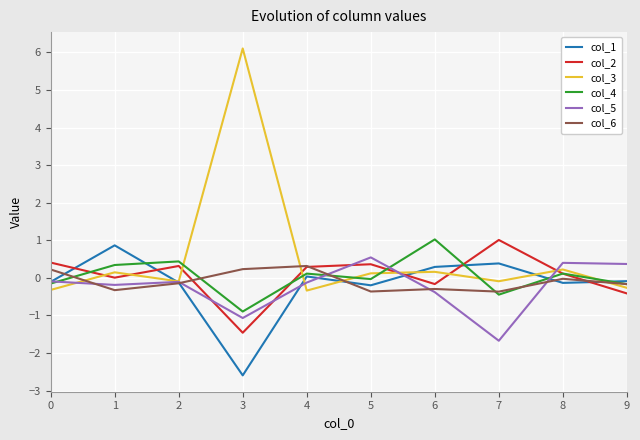

Which series has the largest range (max minus min)?

col_3